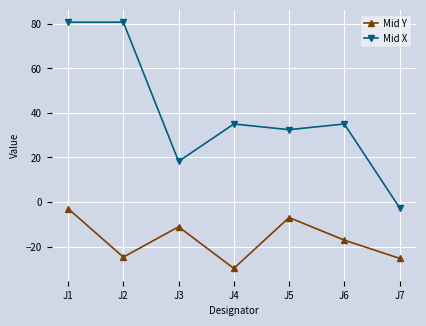

List the series in order of their peak value, highest first.

Mid X, Mid Y